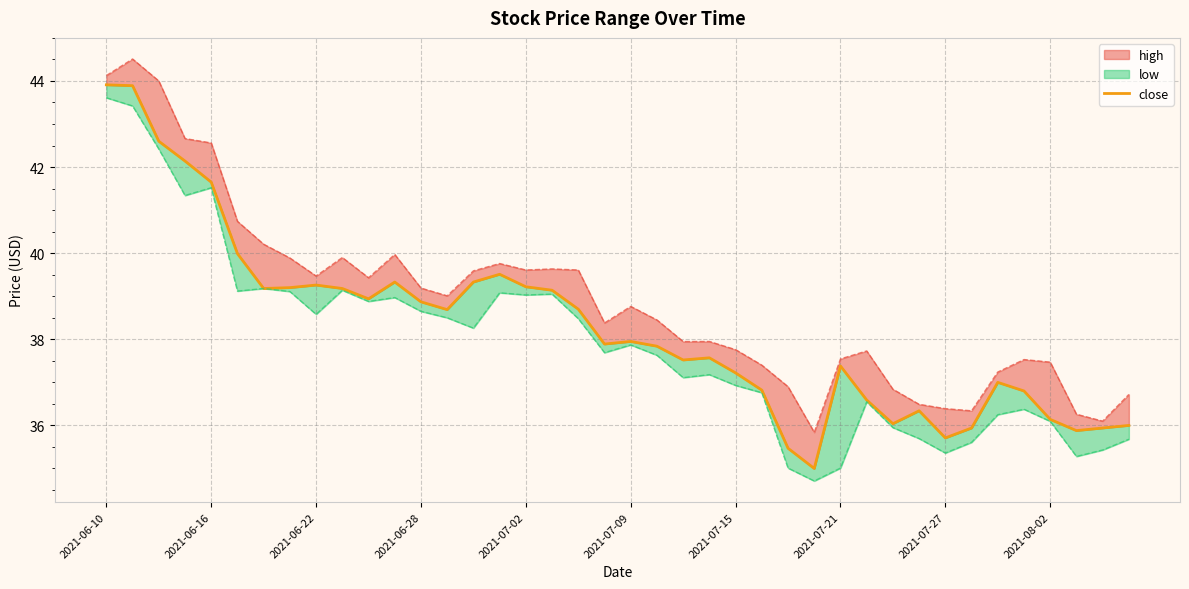

The chart shows a value of 20.0 at 23. True or false?

False